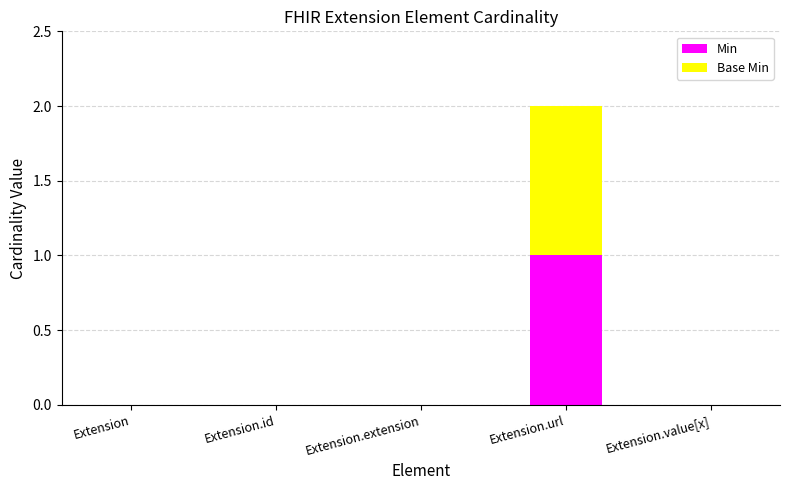

Reading left to right, transcribe the values for Min.

Extension=0	Extension.id=0	Extension.extension=0	Extension.url=1	Extension.value[x]=0